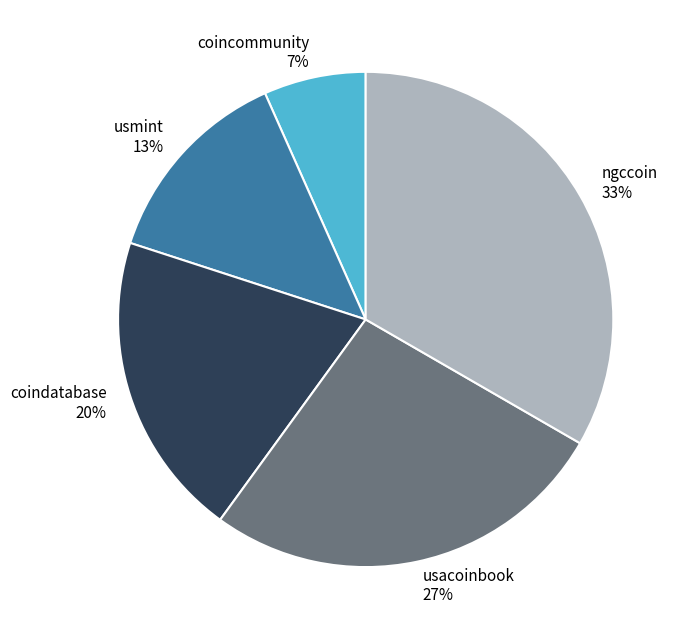

Does any single category account for the majority?

No